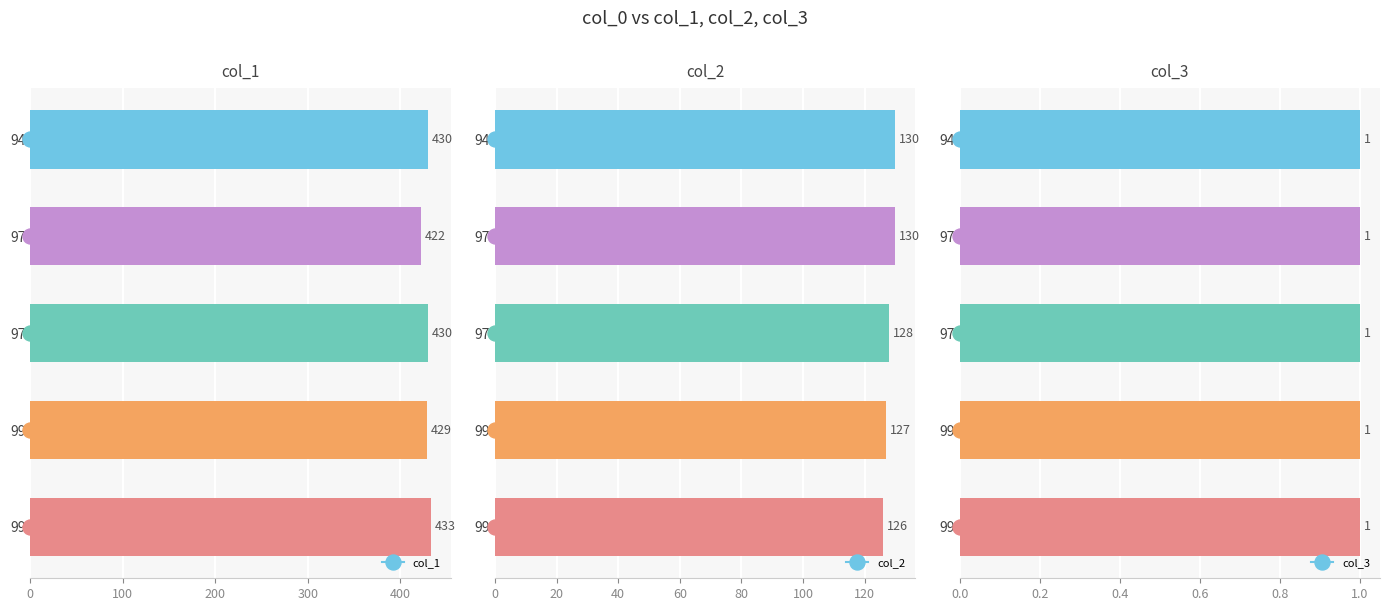

How many bars are there in total?

15